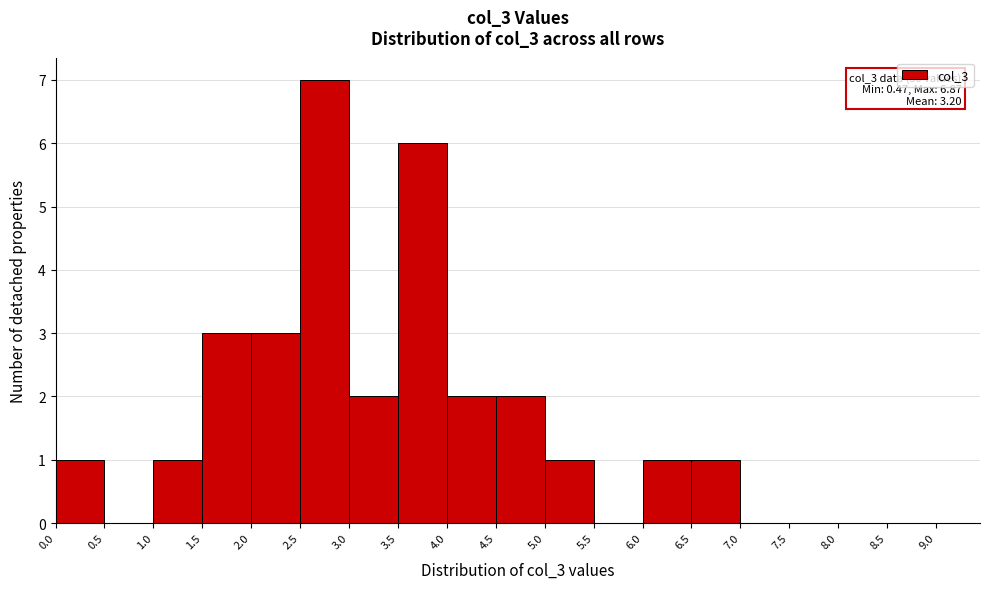

Which range on the x-axis has the tallest bar?

2.5 to 3.0